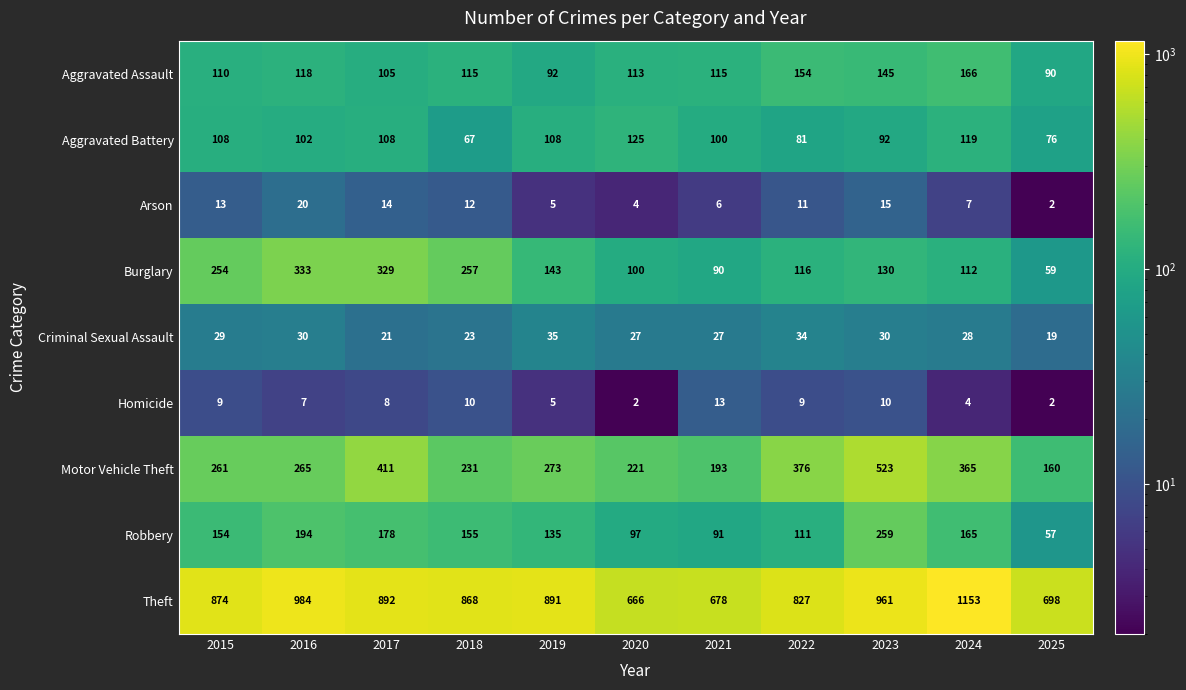

The value of Criminal Sexual Assault at 2024 is 28. True or false?

True